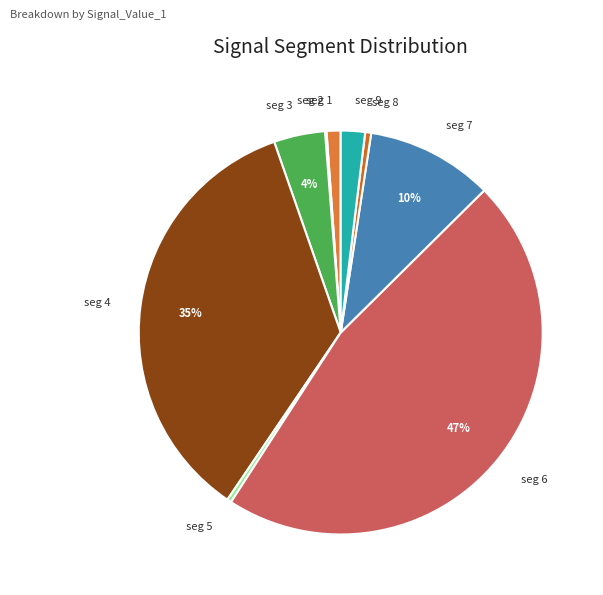

To the nearest percent, what is the average slice percentage?

11%